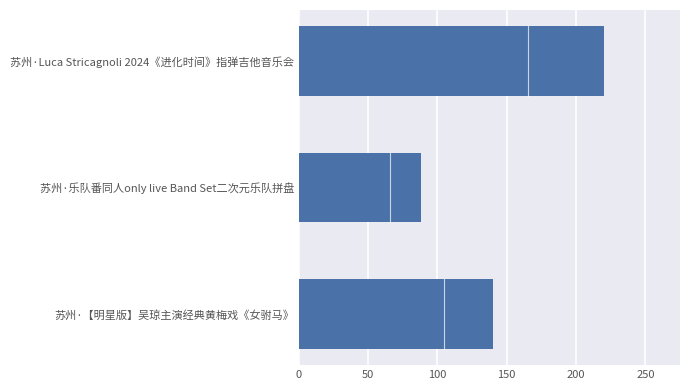

Count the values in the range 88 to 220.

3